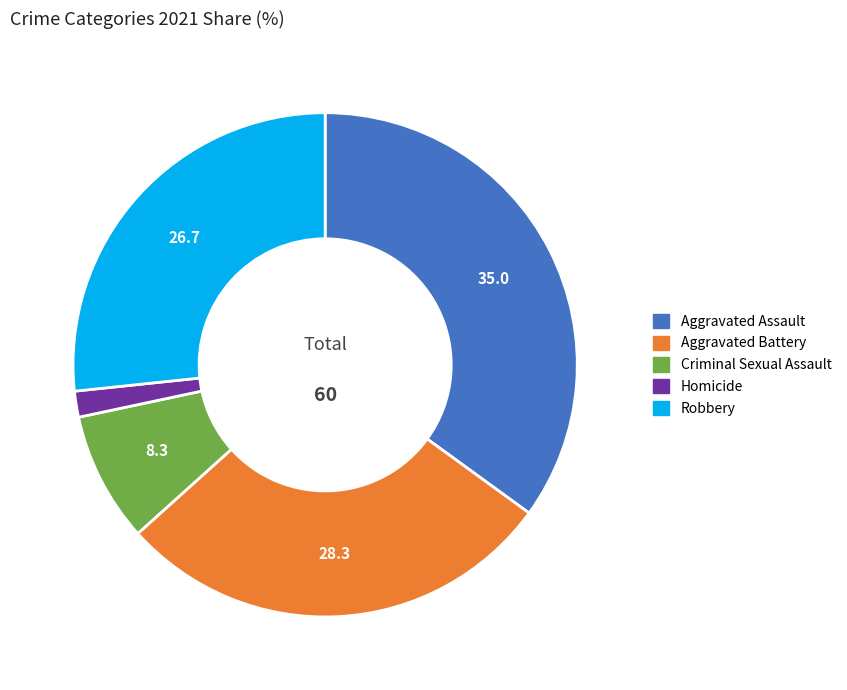

Rank the categories by value from lowest to highest.

Homicide, Criminal Sexual Assault, Robbery, Aggravated Battery, Aggravated Assault